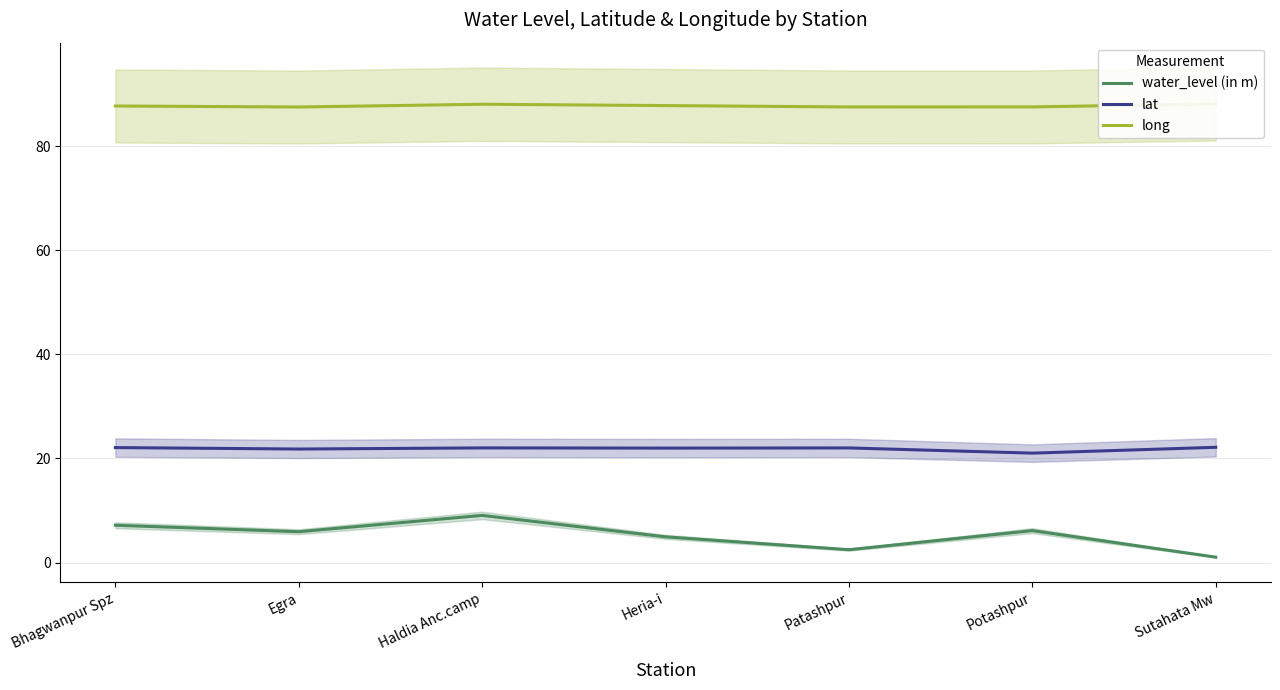

What is the value of the lat point at the 4th from the left?

22.0